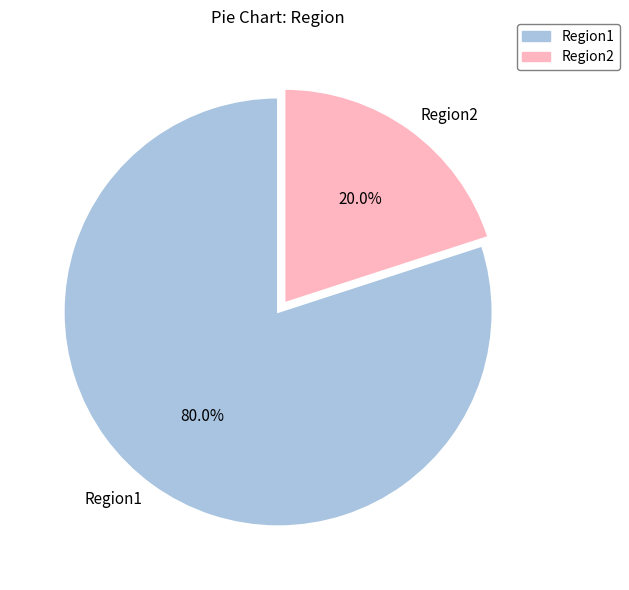

True or false: Region1 accounts for 80% of the total.

True